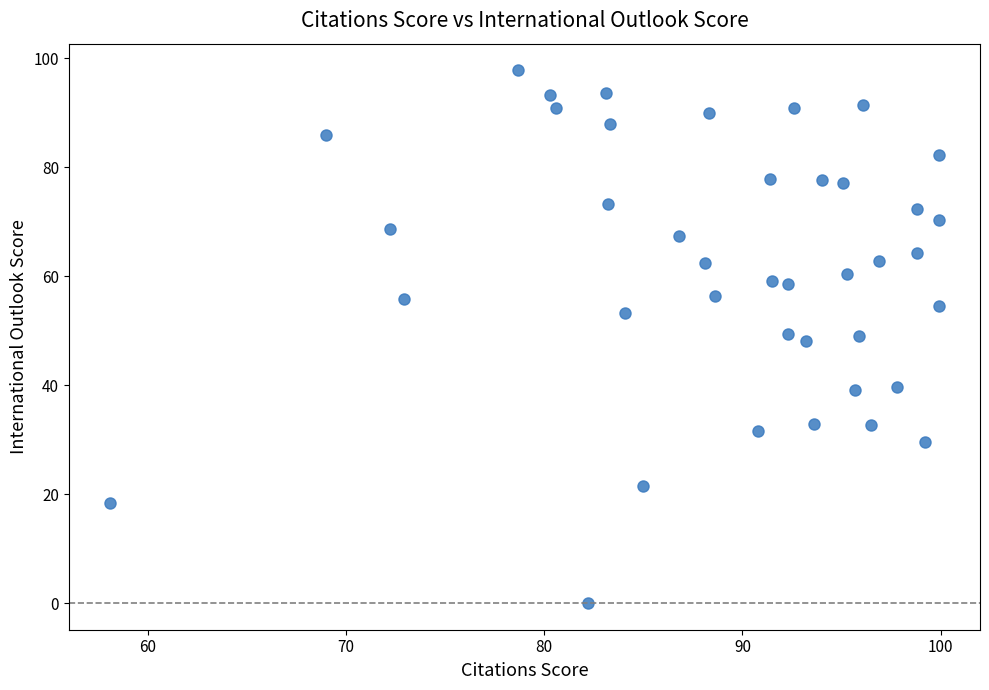

What is the range of X values (max minus min)?

41.8